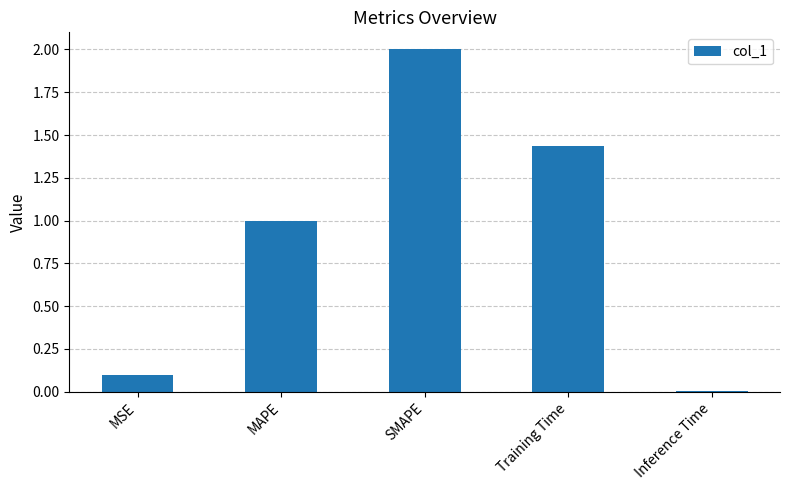

What is the label of the 3rd bar from the right?

SMAPE